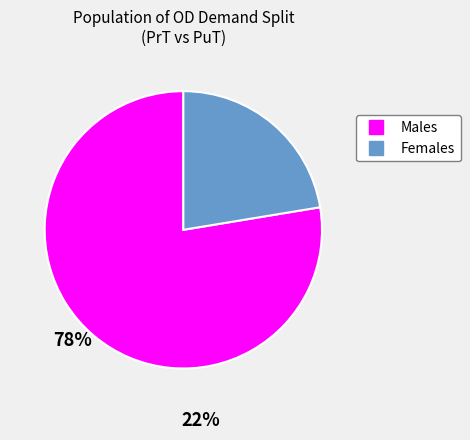

Is there a majority slice in this chart?

Yes